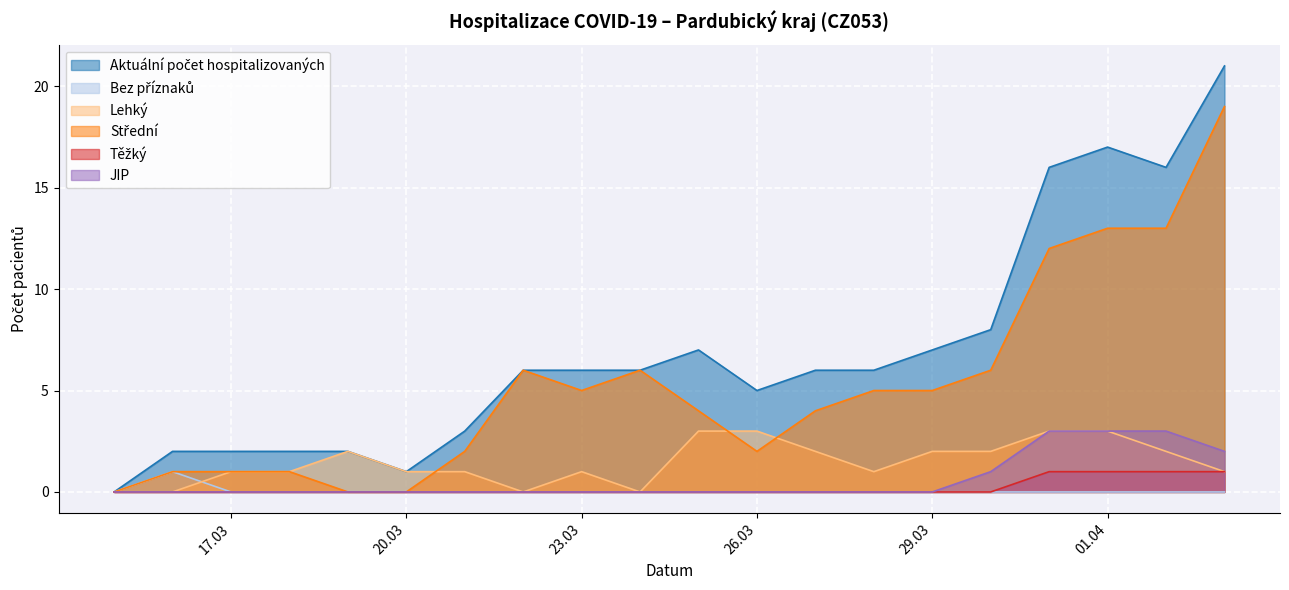

Is it true that Bez příznaků equals 0 at 18.03.2020?

True